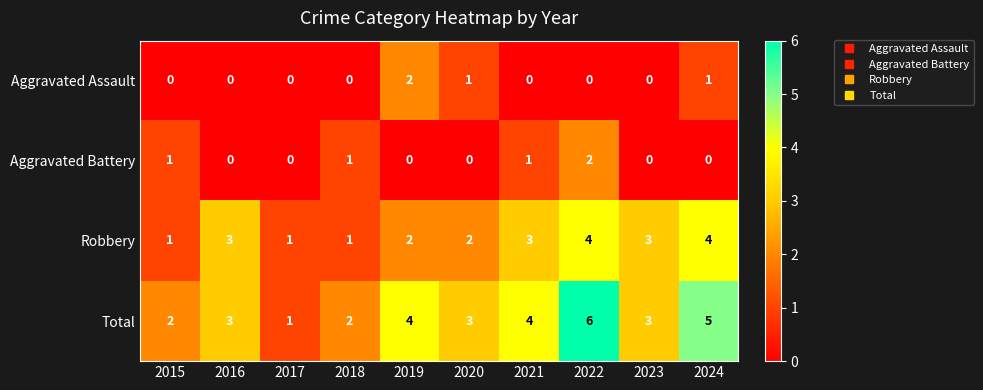

Which category has the highest value in the Aggravated Assault series?

2019